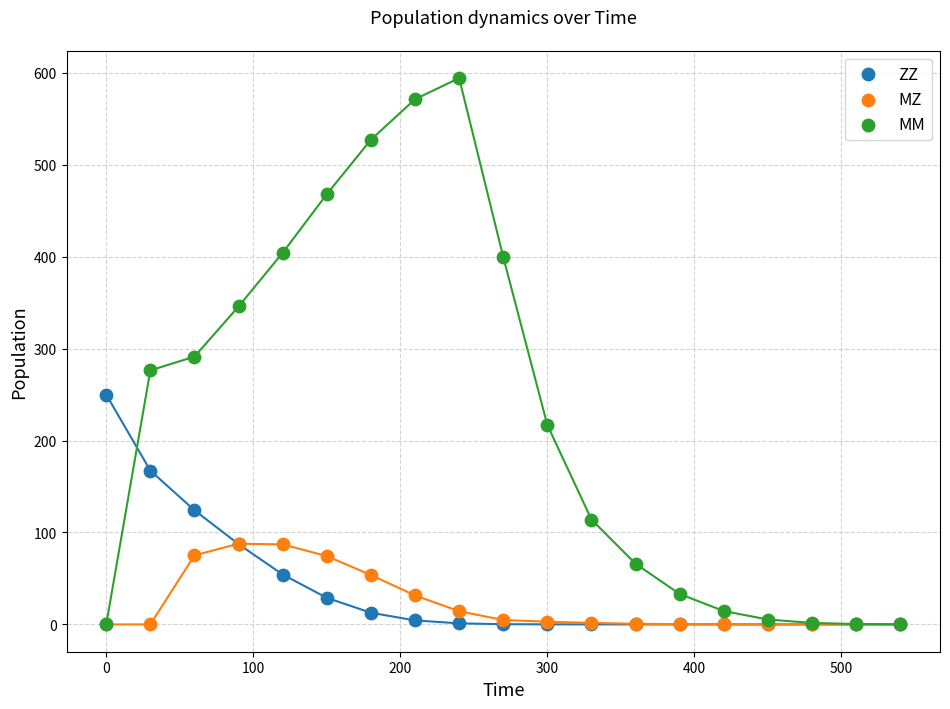

What are all the series names shown in the legend?

ZZ, MZ, MM